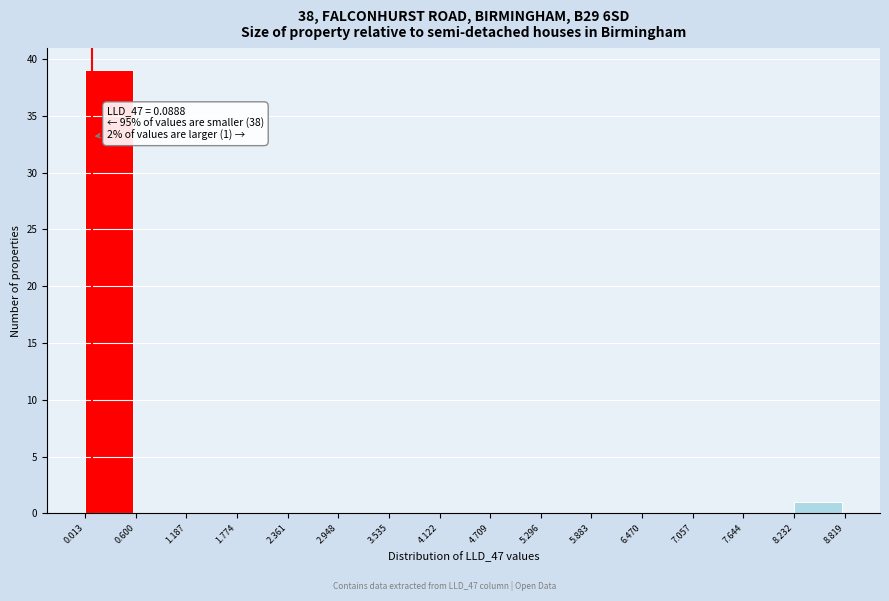

Which range on the x-axis has the tallest bar?

0.013 to 0.600